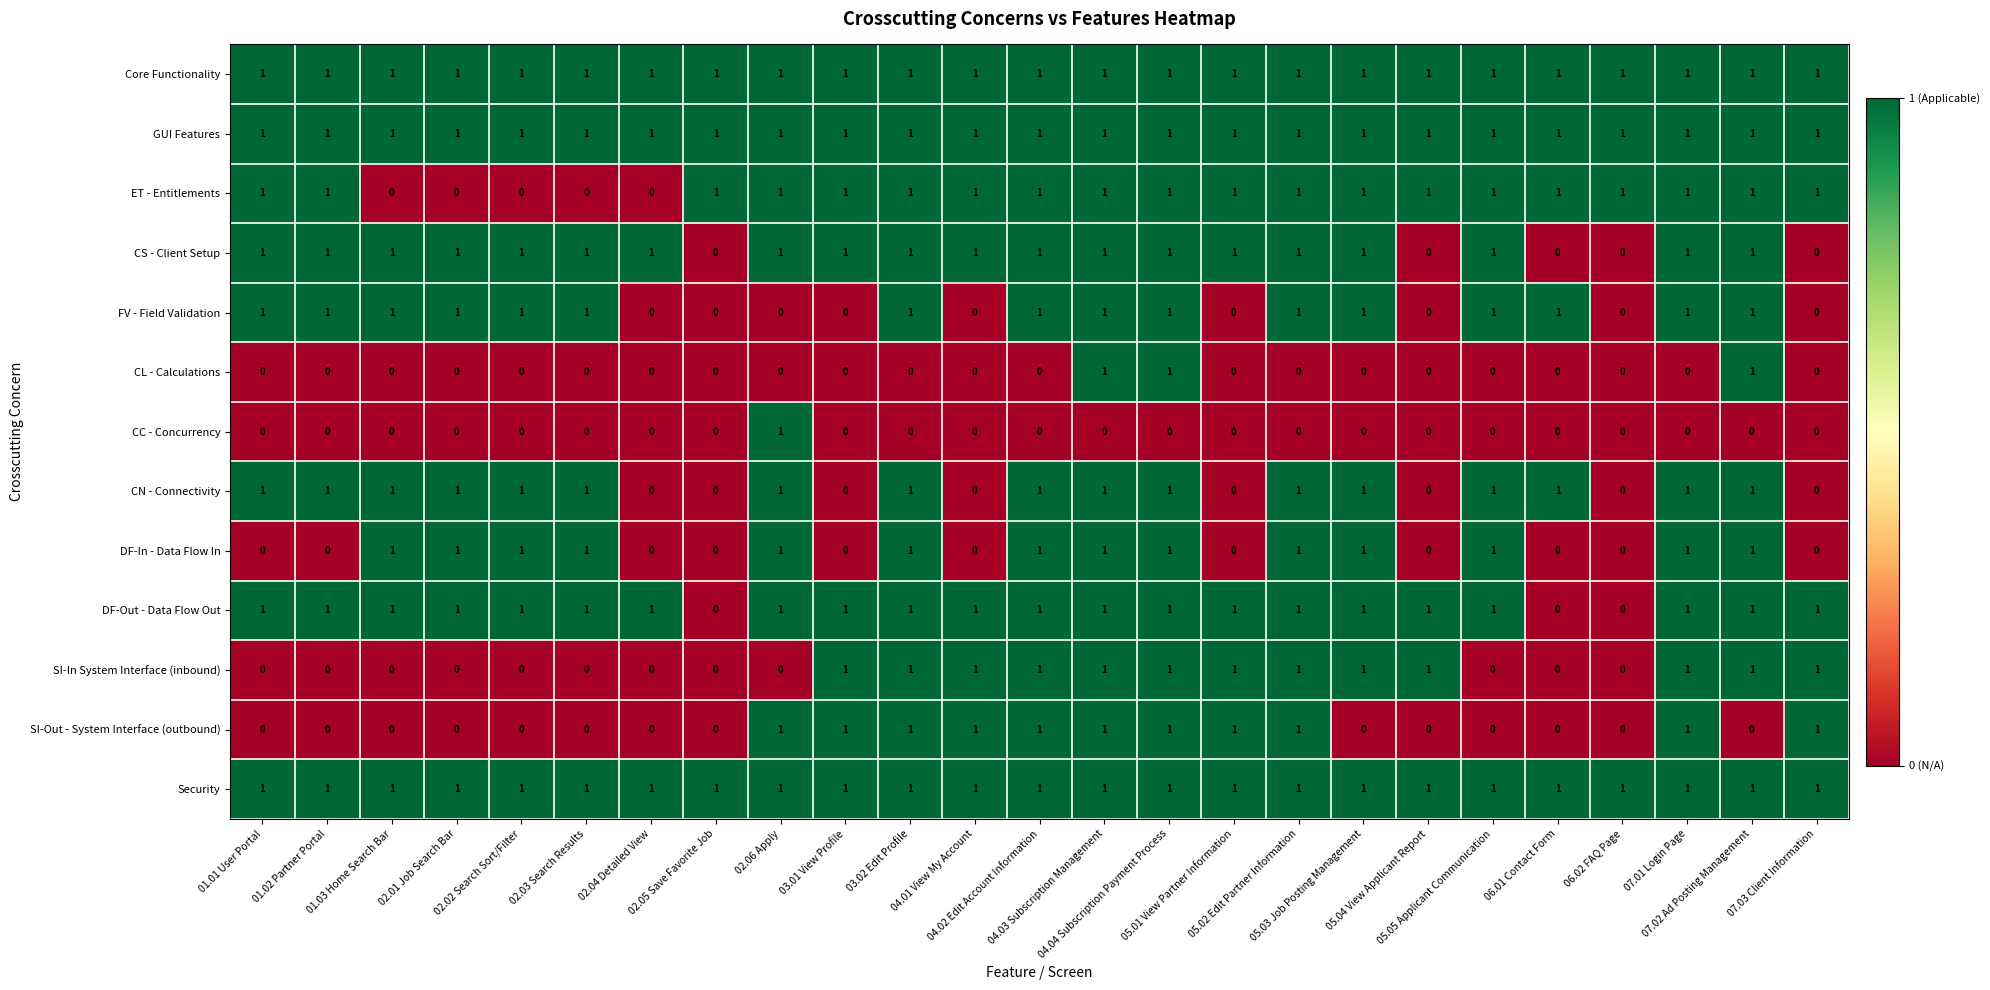

What is the sum of all Core Functionality values?

25